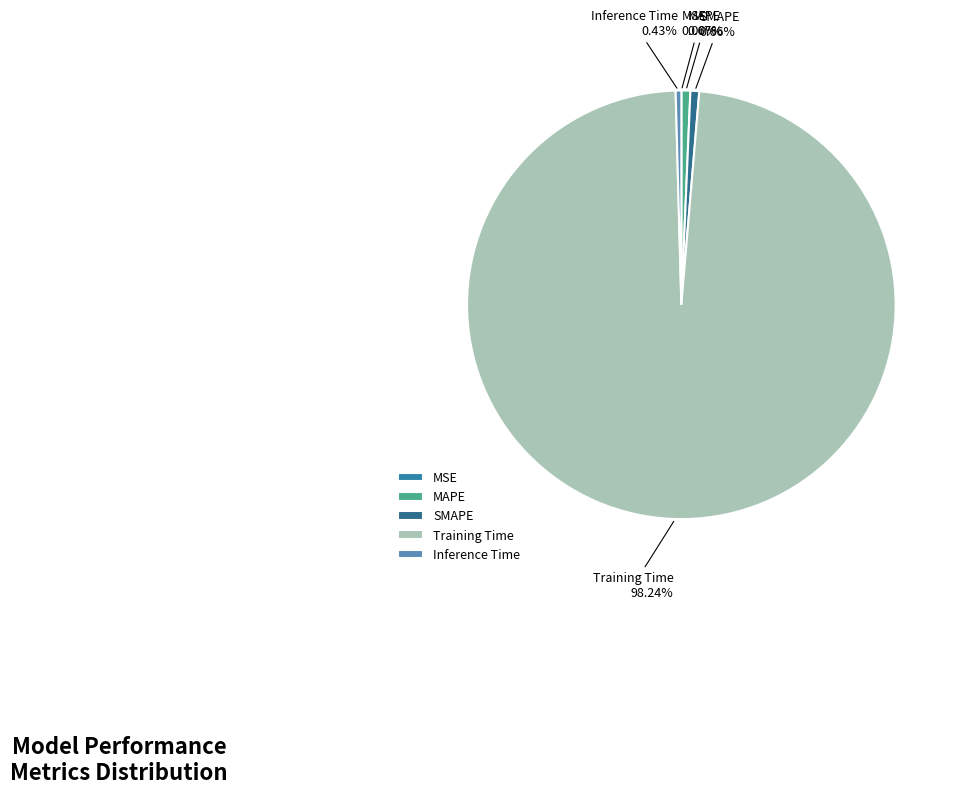

Which has a higher value, Training Time or SMAPE?

Training Time